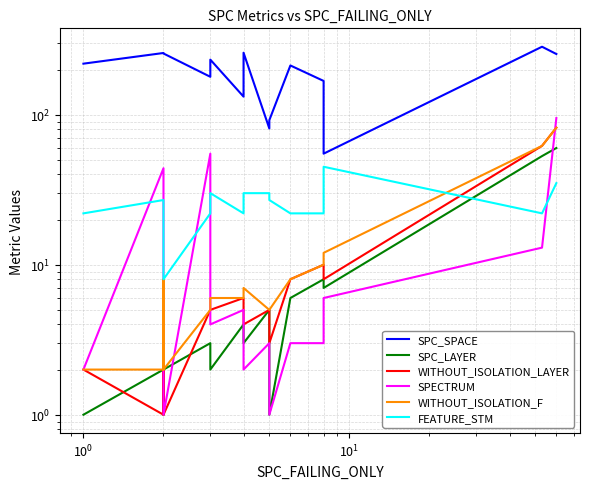

Which series has the widest spread of values?

SPC_SPACE